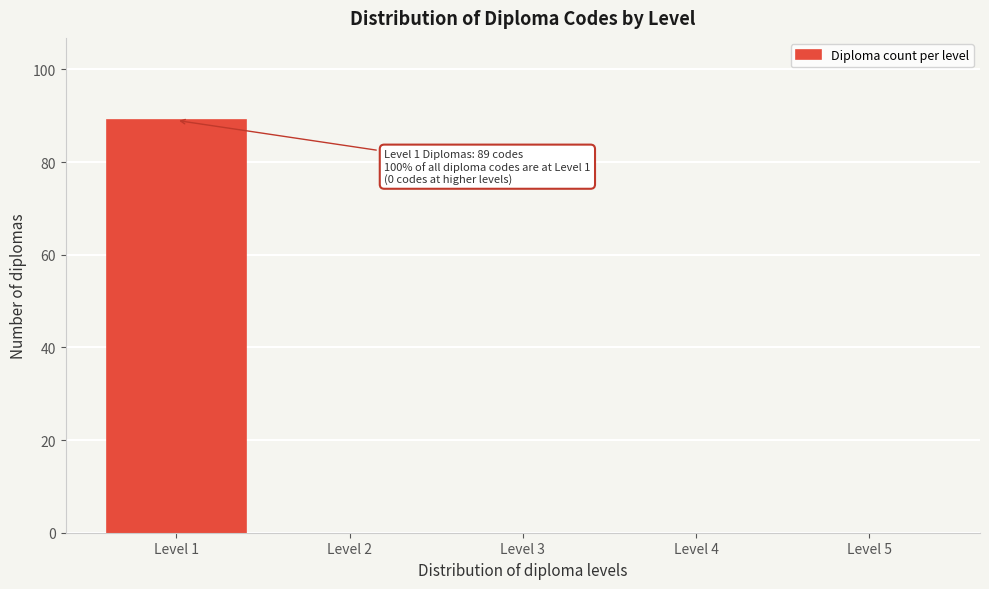

Which range on the x-axis has the tallest bar?

0.5 to 1.5